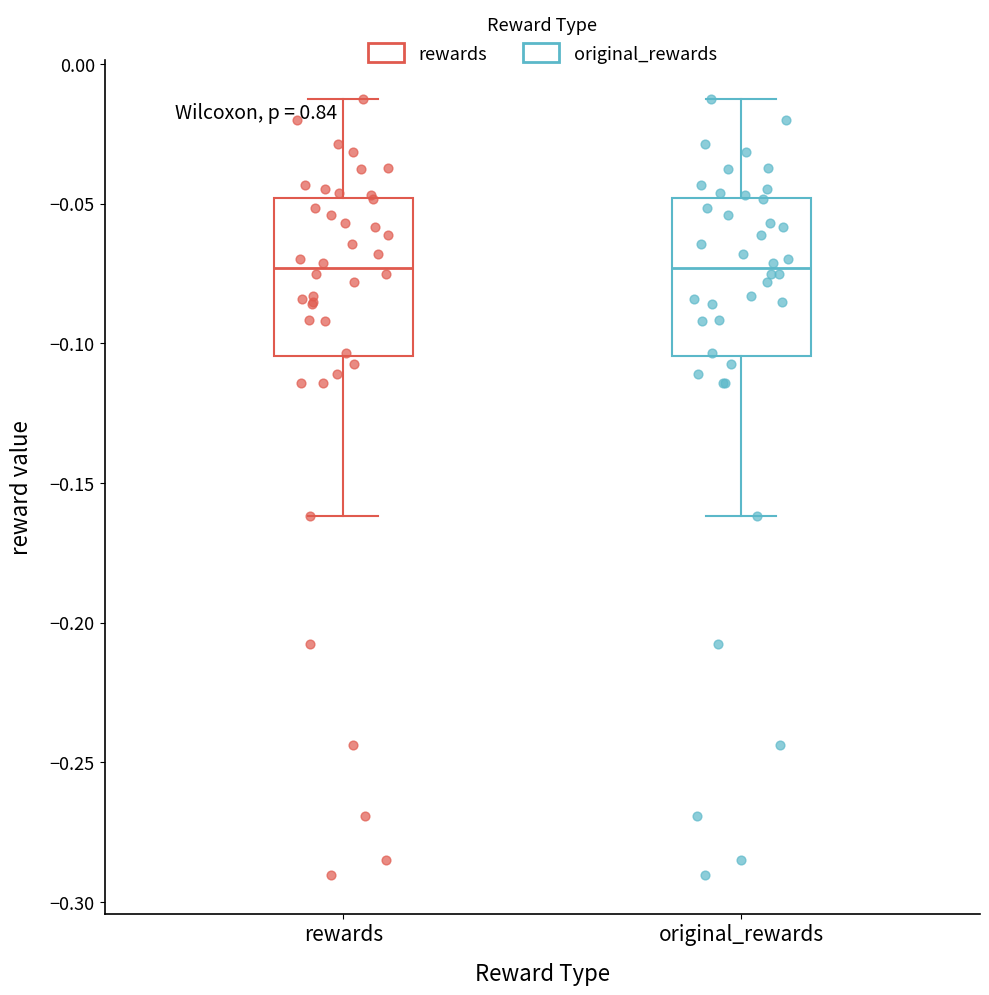

Where is the lower edge of the box for rewards on the y-axis? The values are not printed on the chart, so give them approximately, as read against the axis.

-0.105